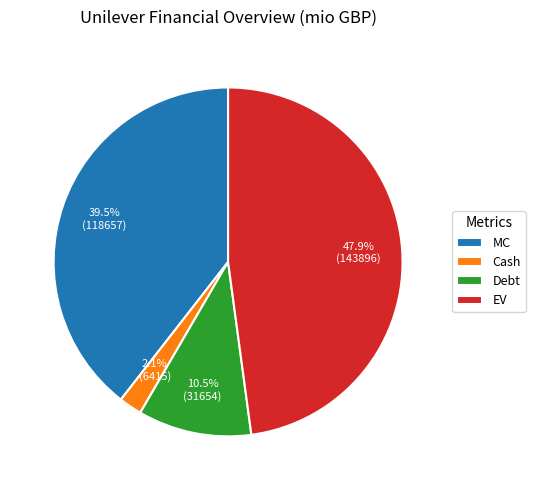

Is it true that MC is 49% of the pie?

False